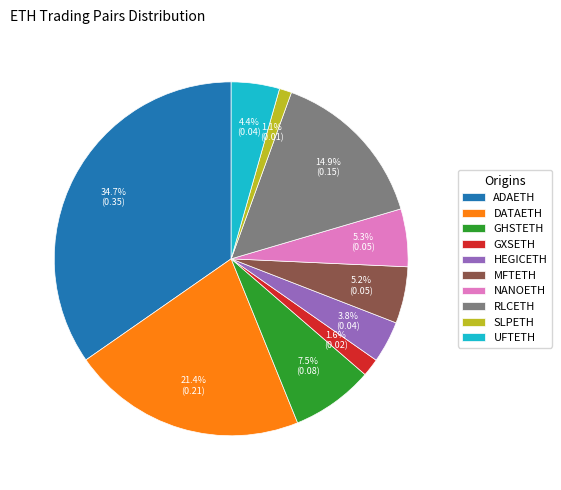

Between UFTETH and MFTETH, which is larger?

MFTETH